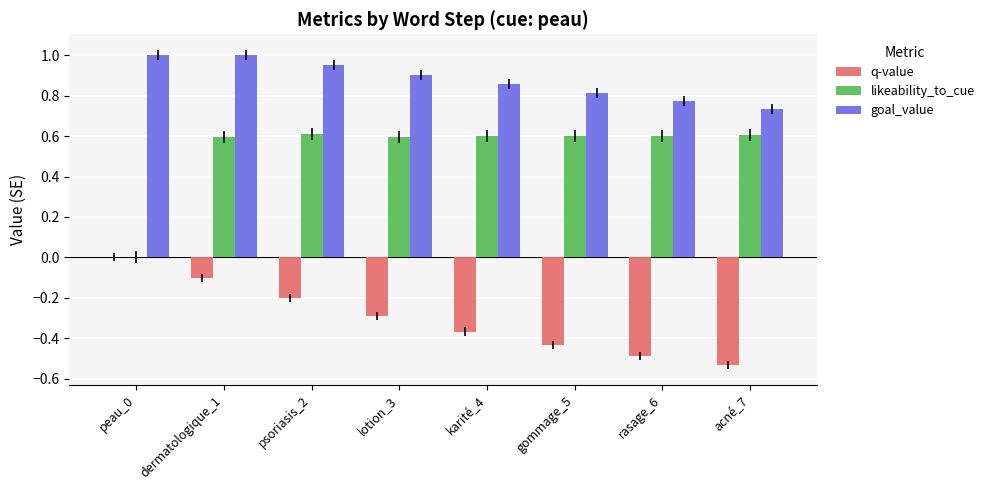

Count the number of data series in this chart.

3